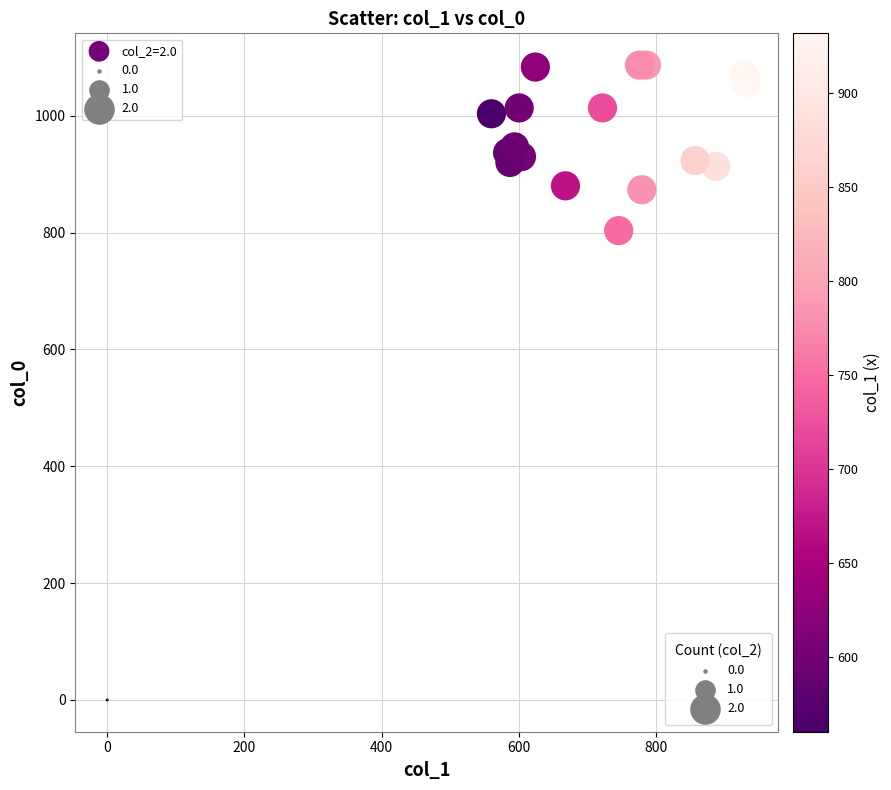

What Y value in the scatter plot is closest to 543?

803.3